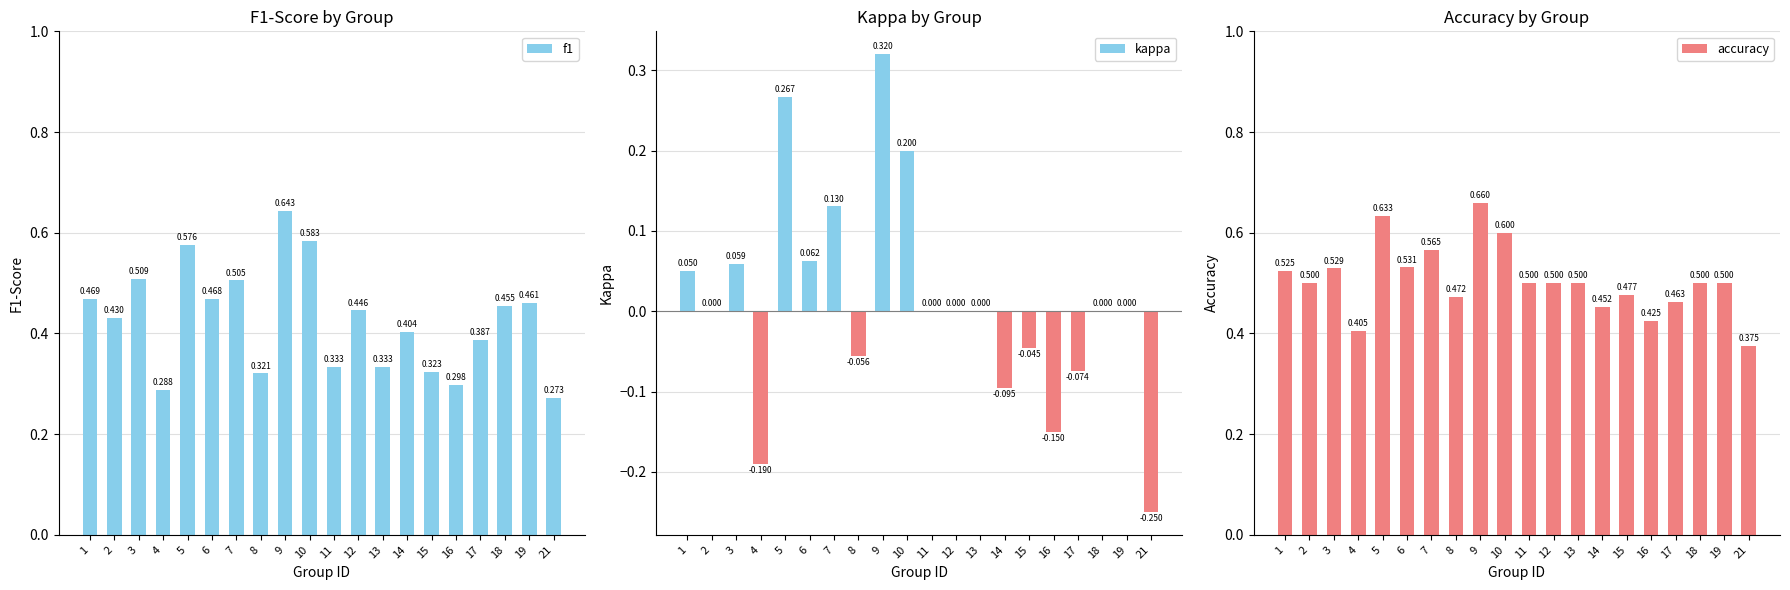

What is the difference between the f1 values at 14 and 18?

0.1